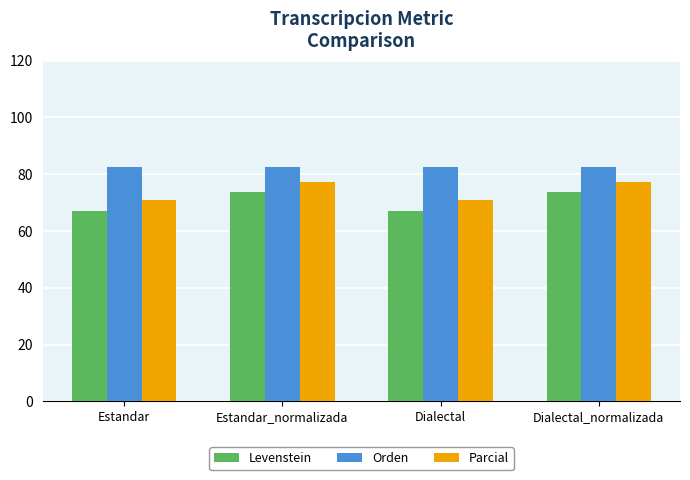

How many bars are there in total?

12